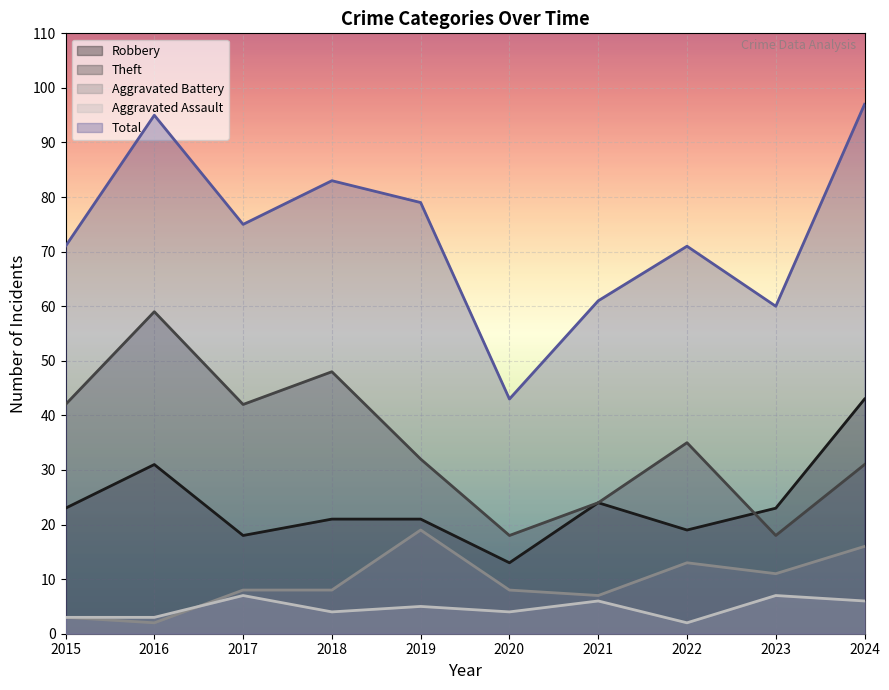

What is the greatest value displayed?

97